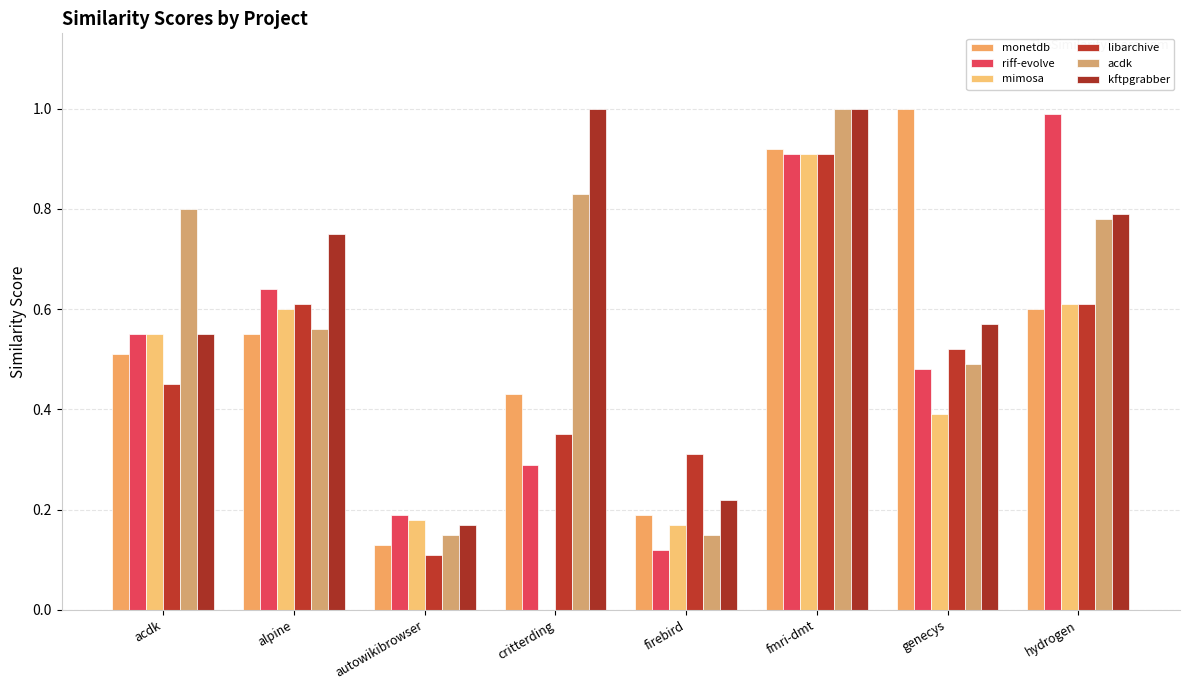

Reading left to right, transcribe all the data shown in this chart.

monetdb: acdk=0.5	alpine=0.6	autowikibrowser=0.1	critterding=0.4	firebird=0.2	fmri-dmt=0.9	genecys=1.0	hydrogen=0.6
riff-evolve: acdk=0.6	alpine=0.6	autowikibrowser=0.2	critterding=0.3	firebird=0.1	fmri-dmt=0.9	genecys=0.5	hydrogen=1.0
mimosa: acdk=0.6	alpine=0.6	autowikibrowser=0.2	critterding=0.0	firebird=0.2	fmri-dmt=0.9	genecys=0.4	hydrogen=0.6
libarchive: acdk=0.5	alpine=0.6	autowikibrowser=0.1	critterding=0.3	firebird=0.3	fmri-dmt=0.9	genecys=0.5	hydrogen=0.6
acdk: acdk=0.8	alpine=0.6	autowikibrowser=0.1	critterding=0.8	firebird=0.1	fmri-dmt=1.0	genecys=0.5	hydrogen=0.8
kftpgrabber: acdk=0.6	alpine=0.8	autowikibrowser=0.2	critterding=1.0	firebird=0.2	fmri-dmt=1.0	genecys=0.6	hydrogen=0.8